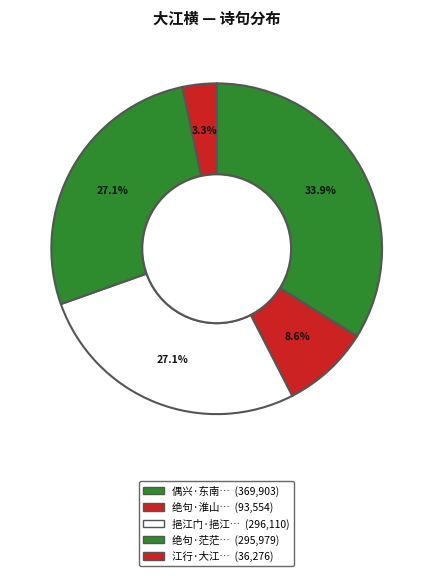

Is there a majority slice in this chart?

No